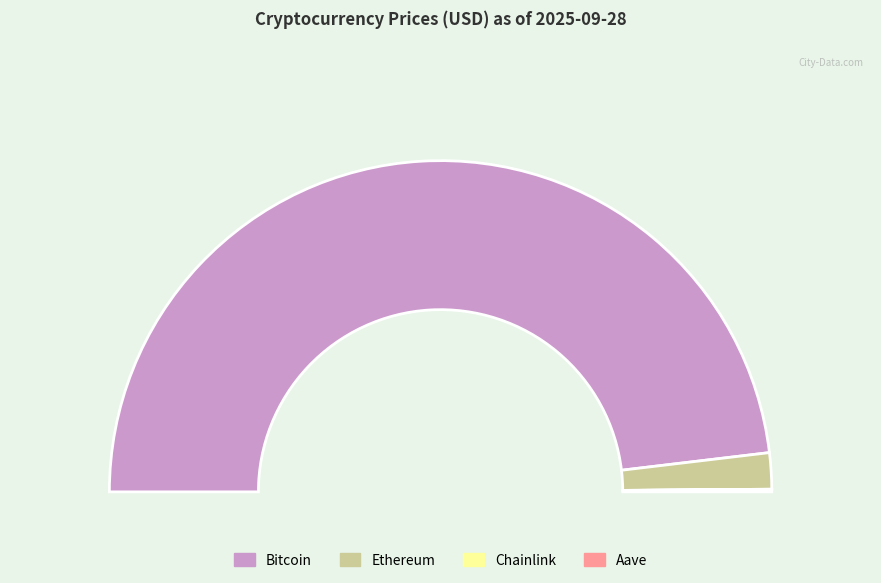

How many segments does this pie chart have?

4